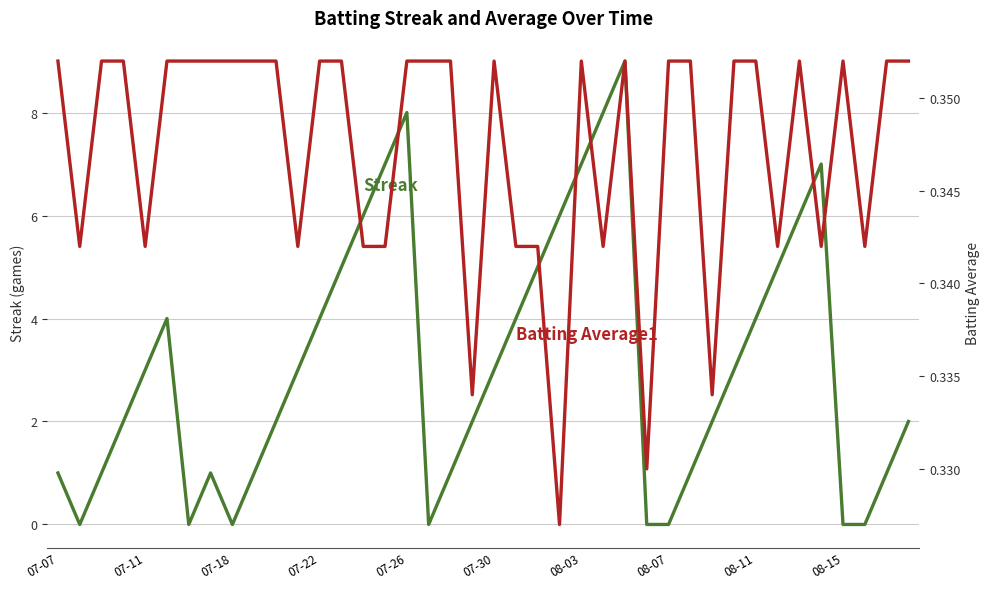

Which series has the largest total across all categories?

Streak